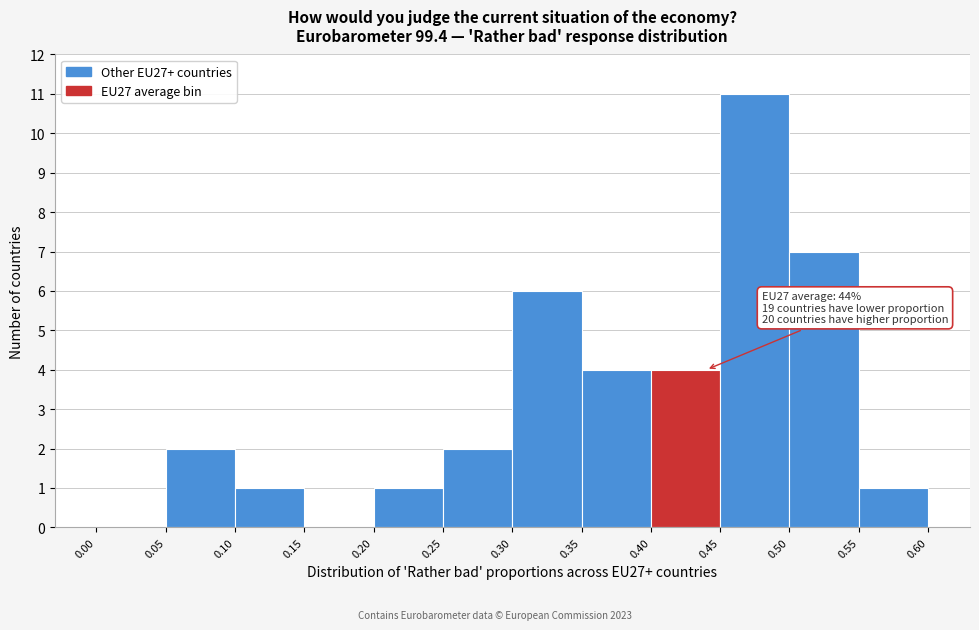

Which range on the x-axis has the tallest bar?

0.45 to 0.50